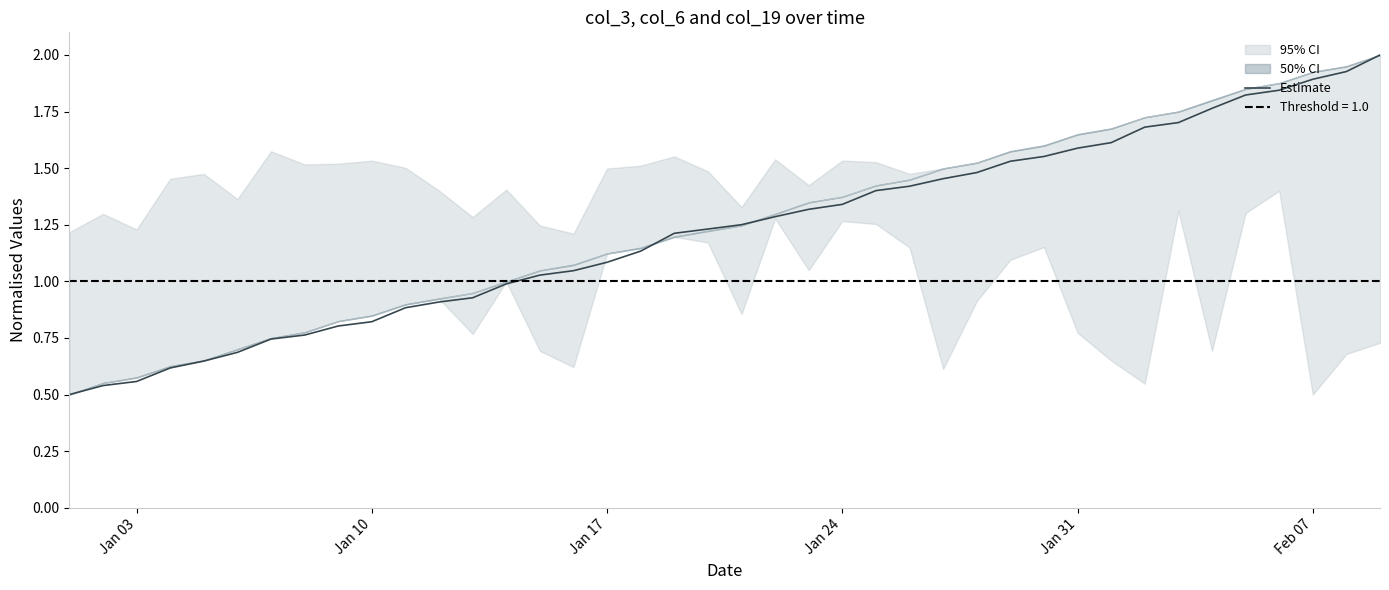

How many data points are less than 1?

14